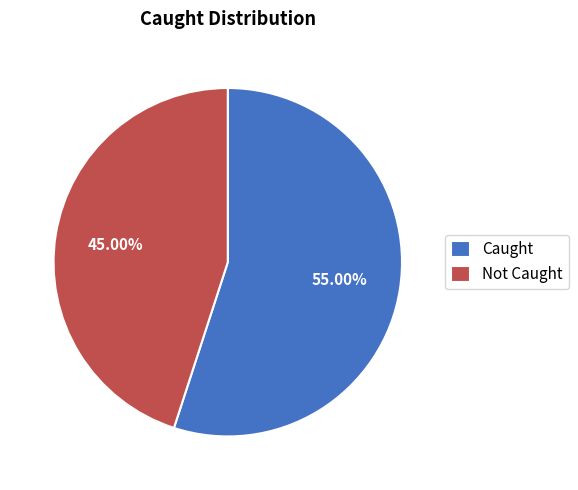

Approximately how many times larger is the value at Not Caught compared to Caught?

0.8